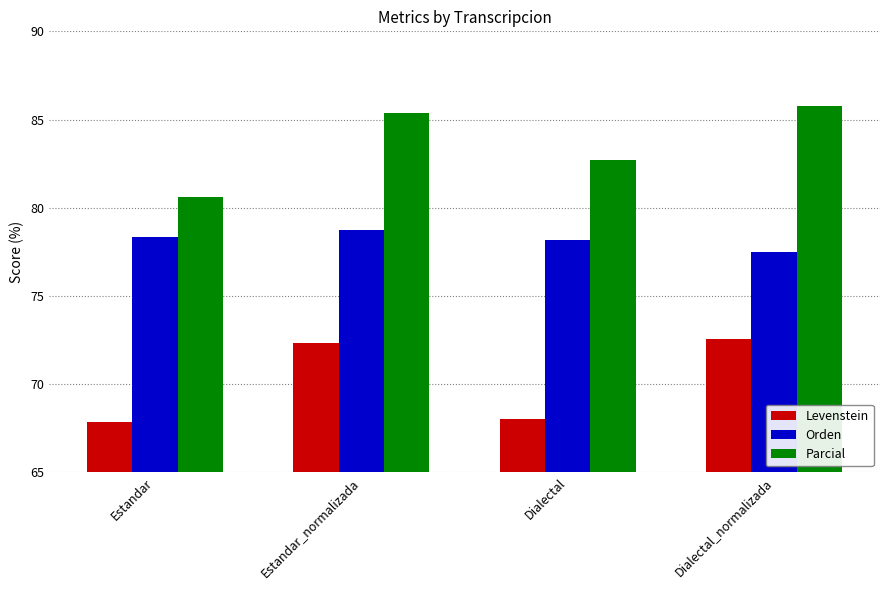

Reading left to right, transcribe all the data shown in this chart.

Levenstein: 67.8	72.3	68.0	72.6
Orden: 78.3	78.7	78.2	77.5
Parcial: 80.6	85.4	82.7	85.7